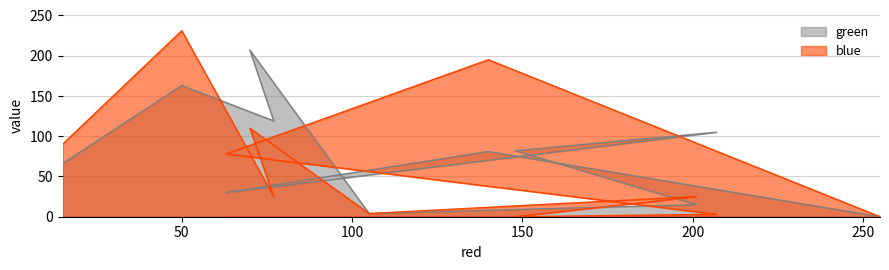

What is the difference between the maximum and minimum values in the blue series?

231